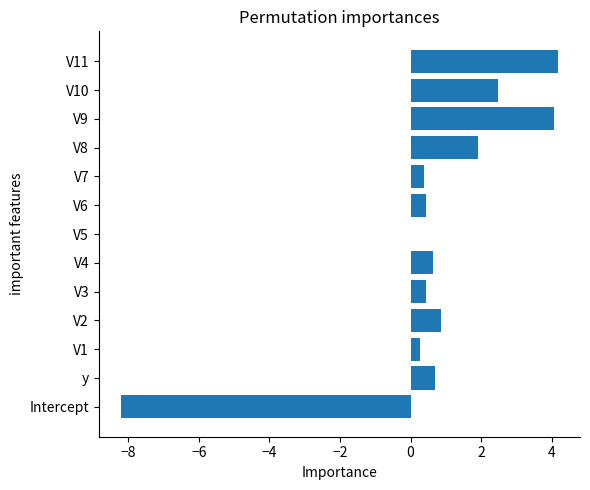

What is the maximum value shown in the chart?

4.2